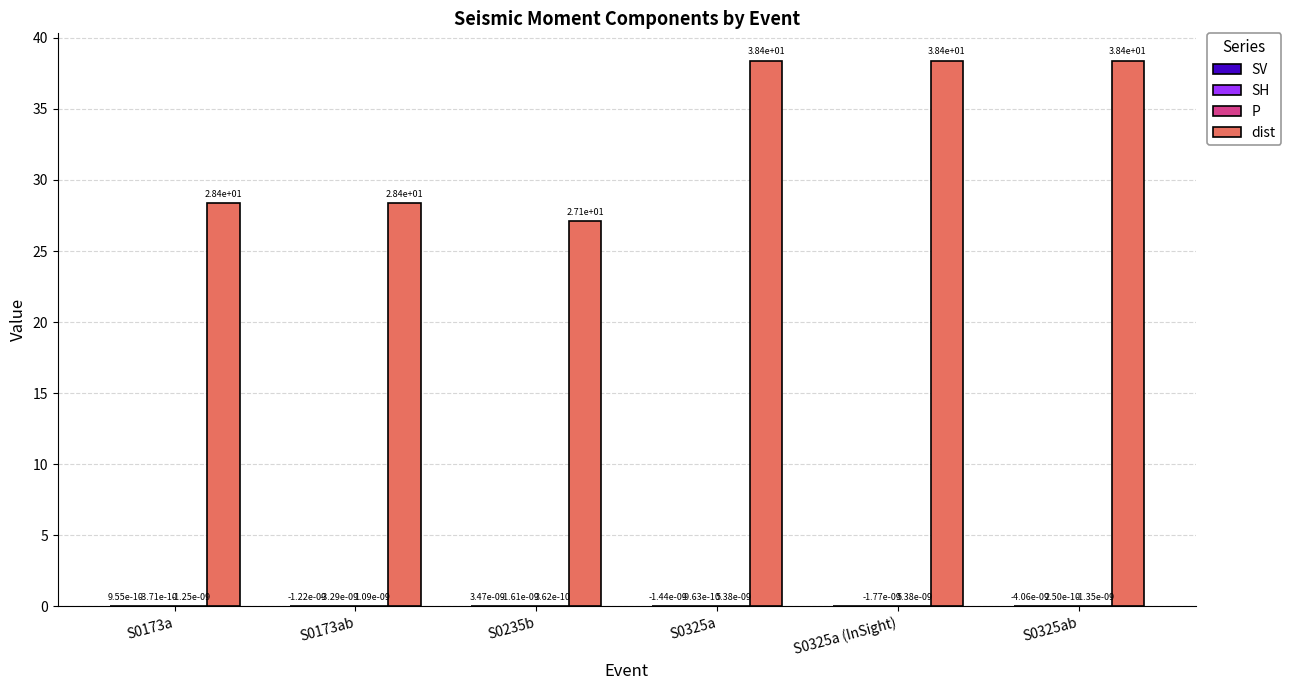

What is the maximum value shown in the chart?

38.4